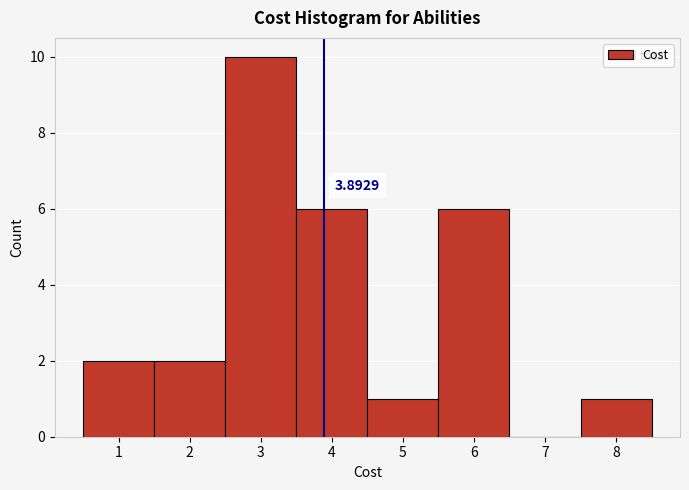

Which range on the x-axis has the tallest bar?

2.5 to 3.5